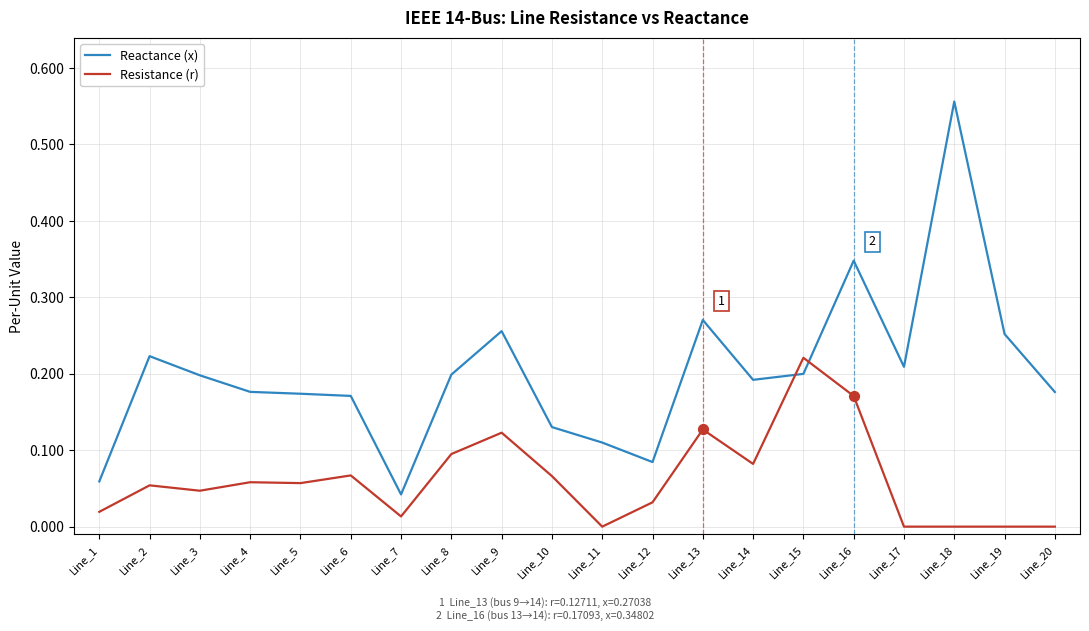

Between Line_2 and Line_10, which series saw the biggest shift?

Reactance (x)